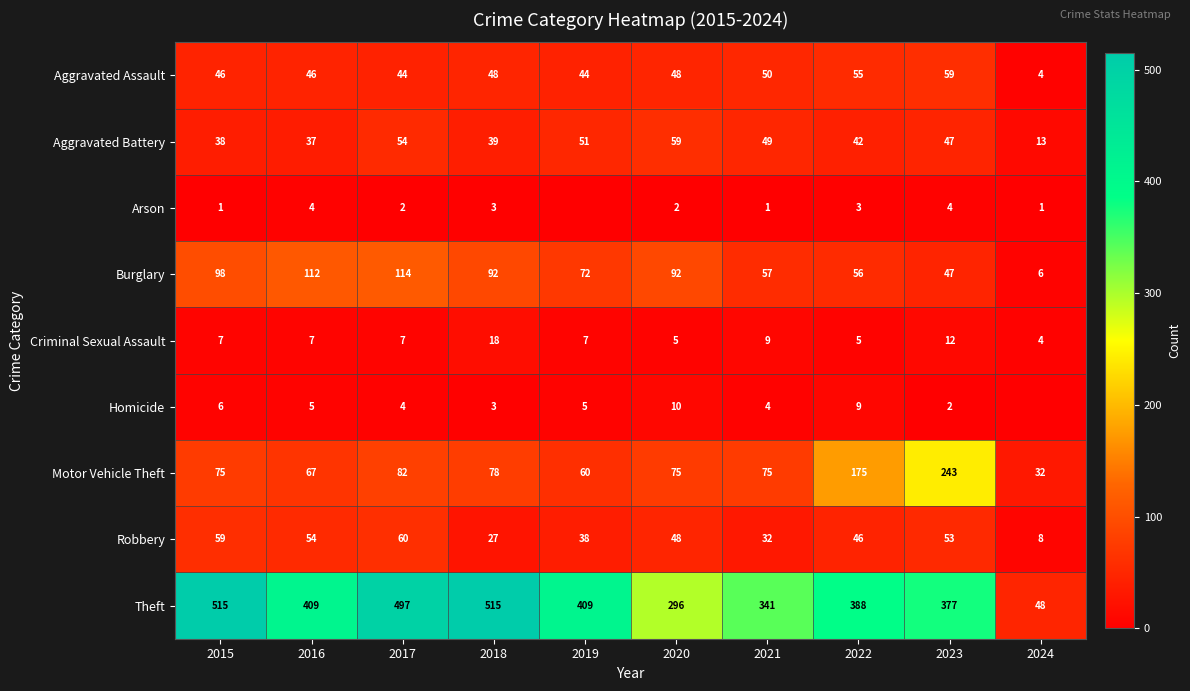

Read the Robbery value at 2019.

38